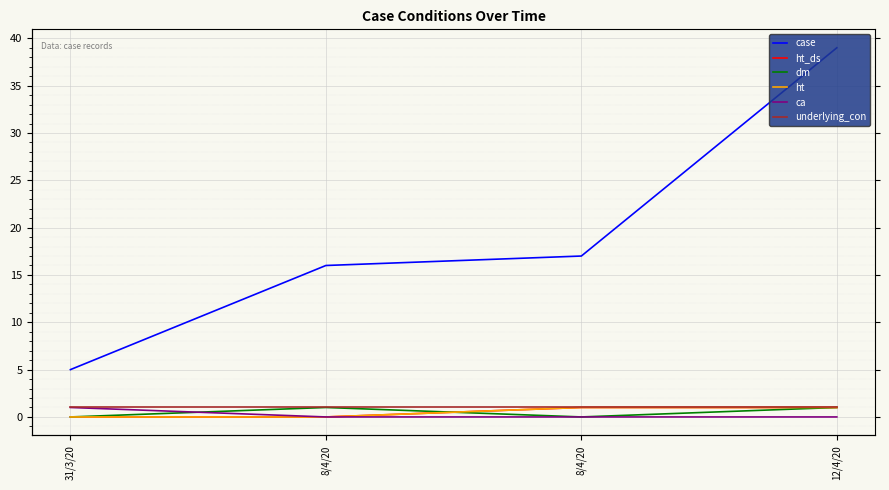

Reading left to right, what are all the values shown in this chart?

case: 5	16	17	39
ht_ds: 0	0	1	1
dm: 0	1	0	1
ht: 0	0	1	1
ca: 1	0	0	0
underlying_con: 1	1	1	1